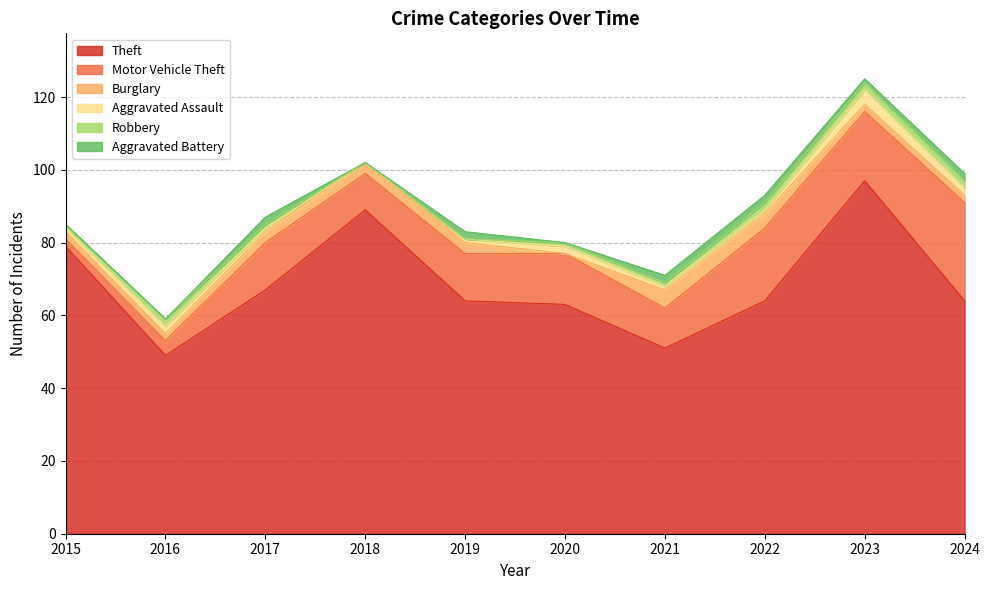

Where is the first local maximum for Aggravated Assault?

2016